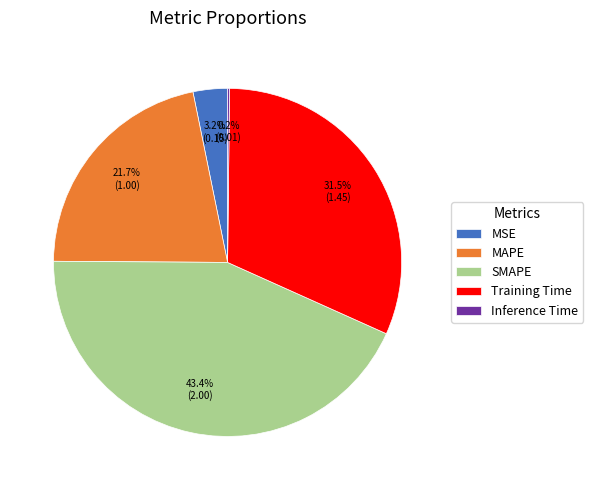

What percentage do Training Time and MAPE together represent?

53.2%